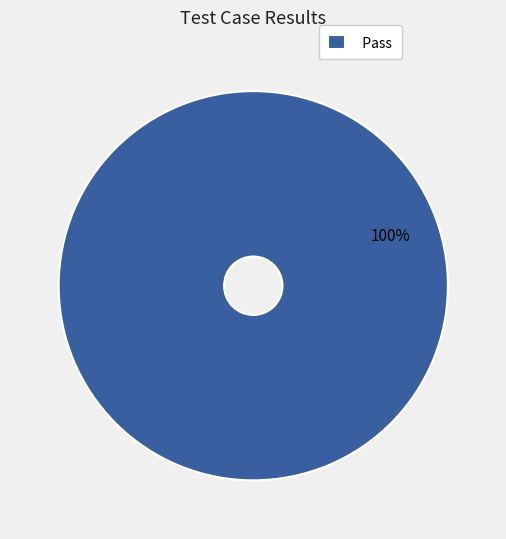

What percentage is the Pass slice, to the nearest percent?

100%